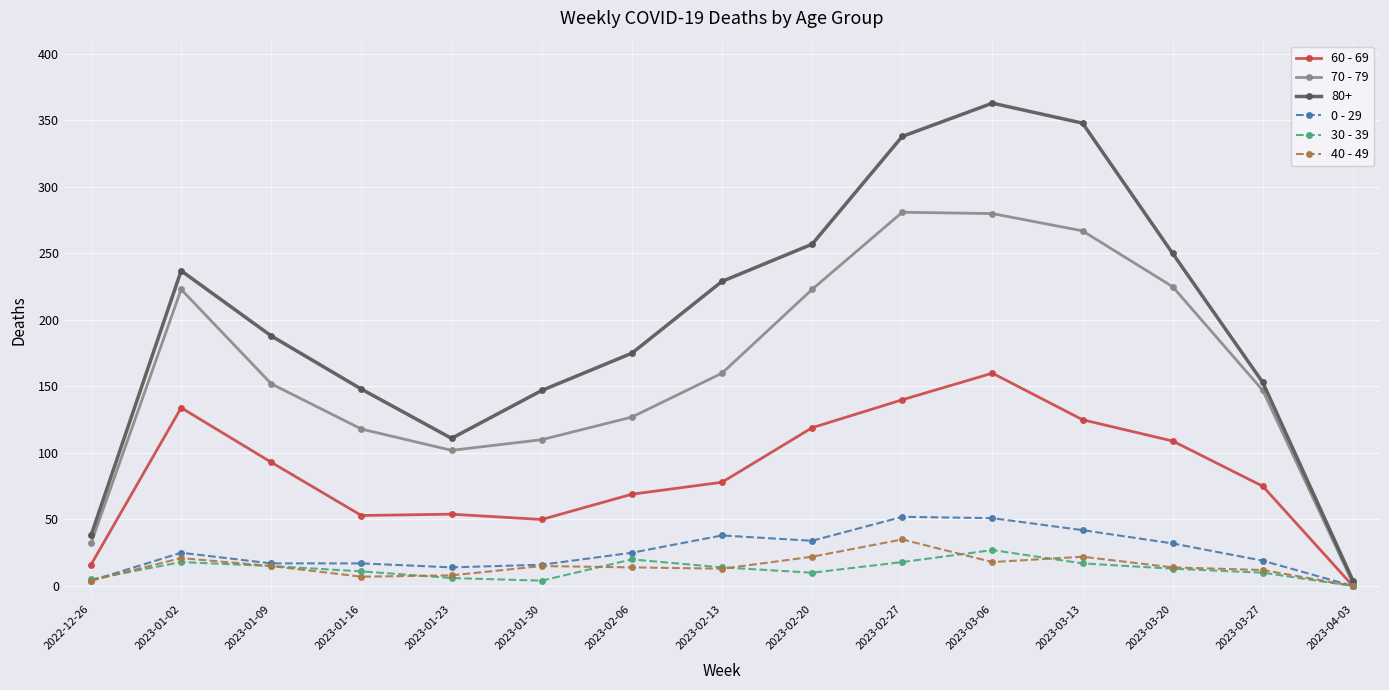

How many lines are shown in the chart?

6